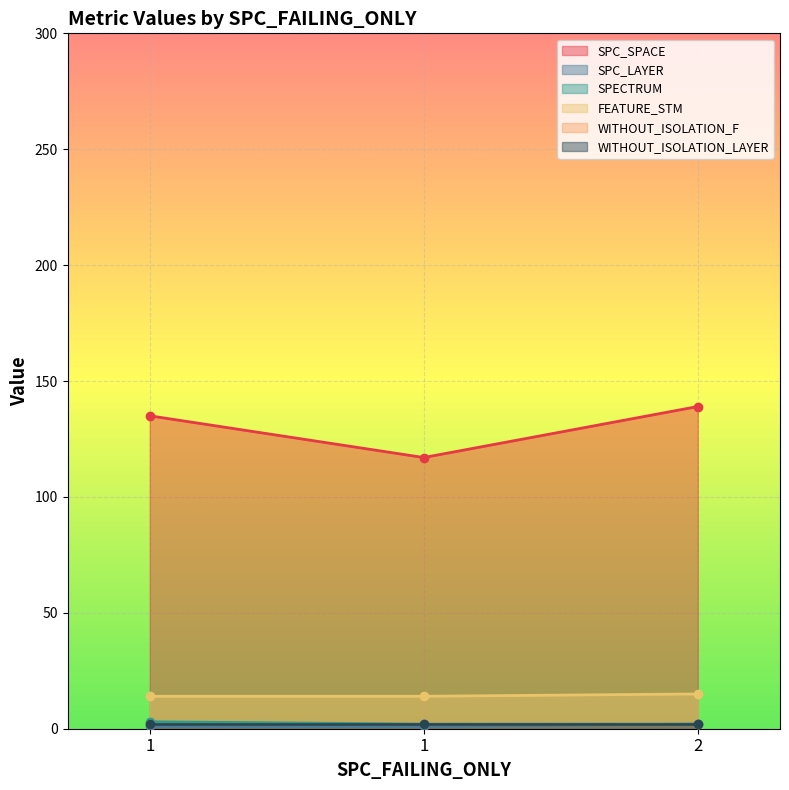

True or false: SPC_LAYER has a value of 1 at 2.

False